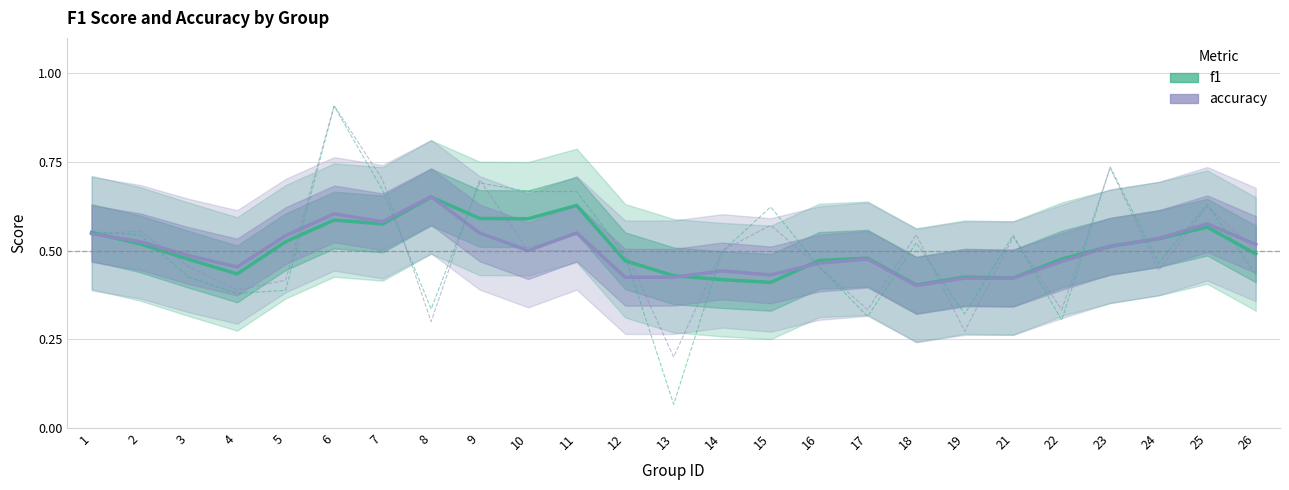

Count the number of data series in this chart.

2